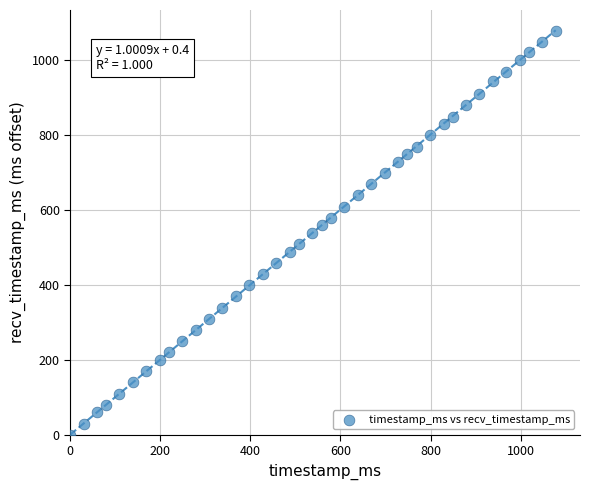

What is the range of X values (max minus min)?

1078